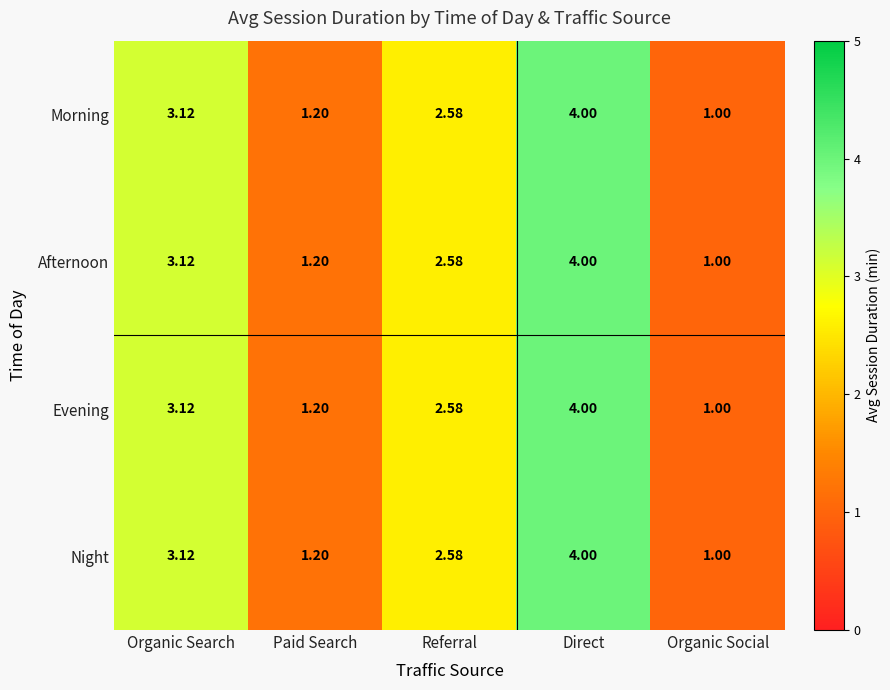

At which label does Morning reach its peak?

Direct